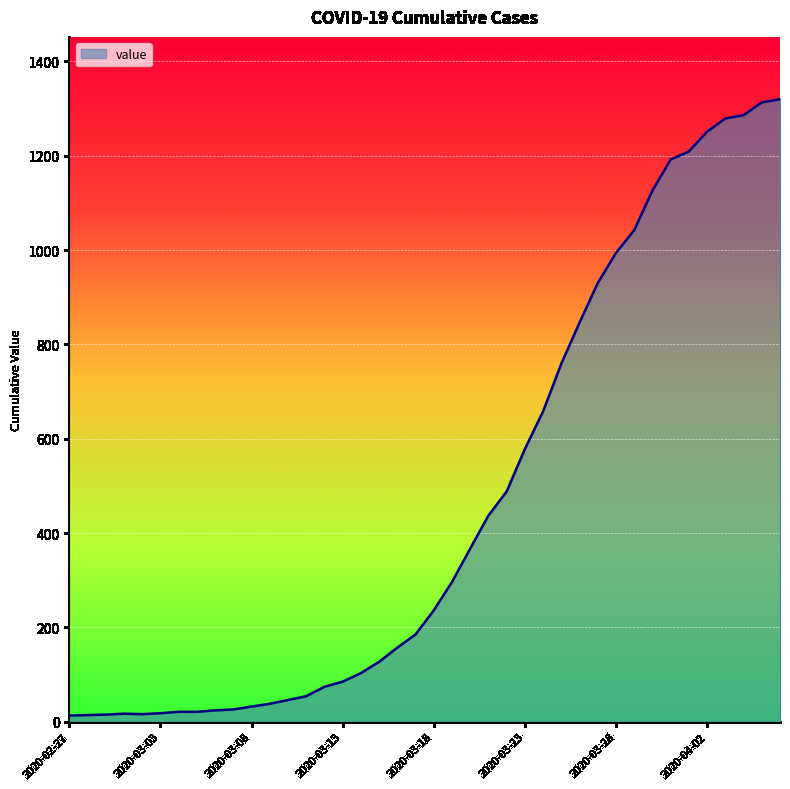

What is the maximum value shown in the chart?

1320